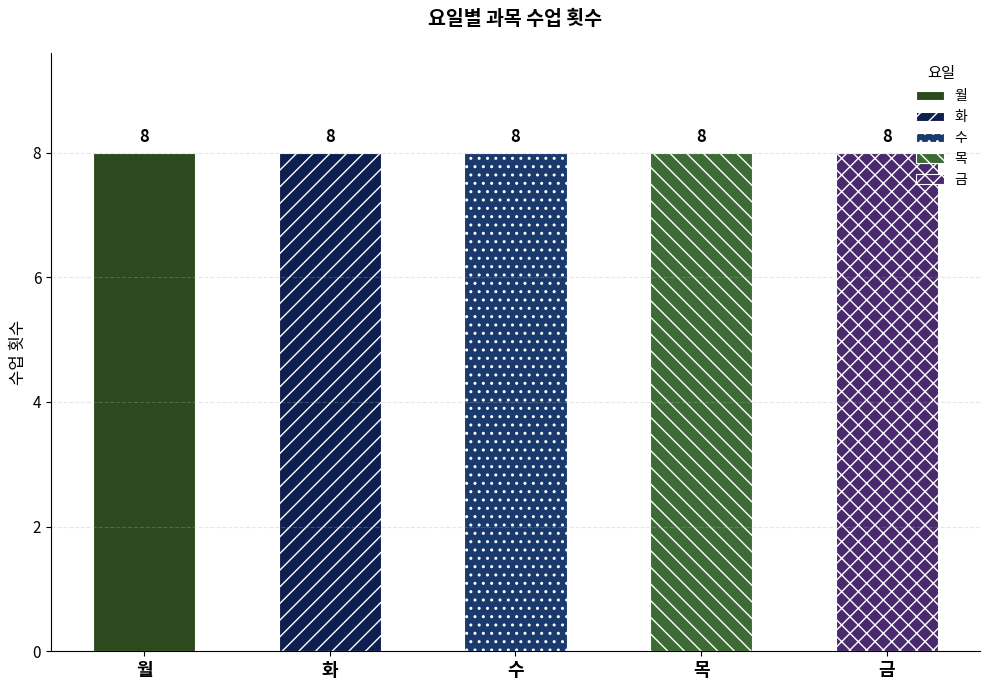

The 수학 series shows 2 at 화. True or false?

False